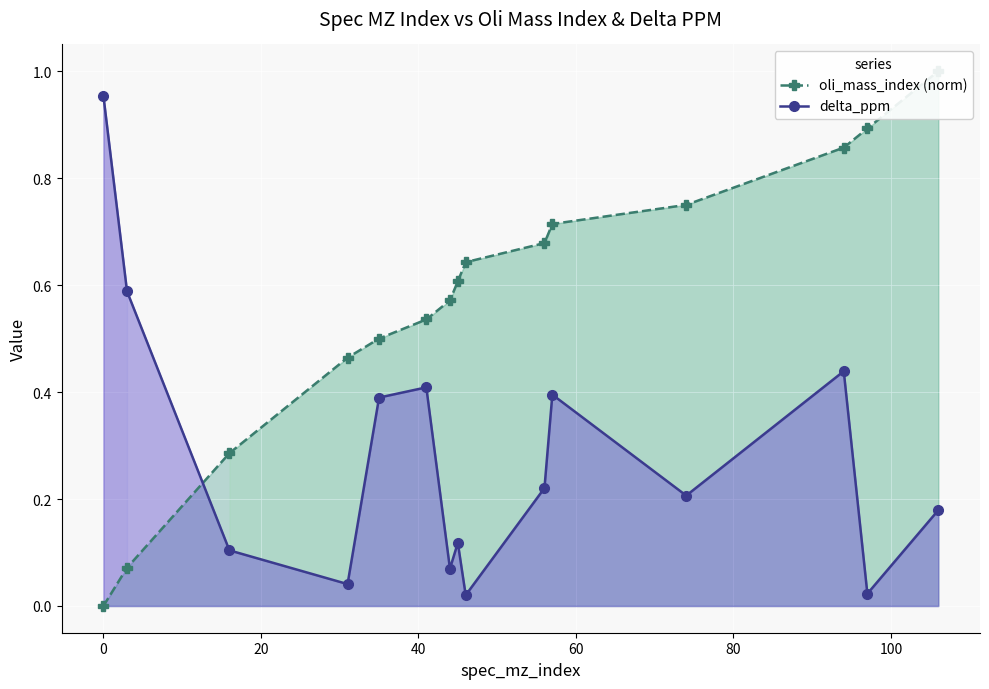

In delta_ppm, how many points are lower than both neighbors (excluding endpoints)?

5